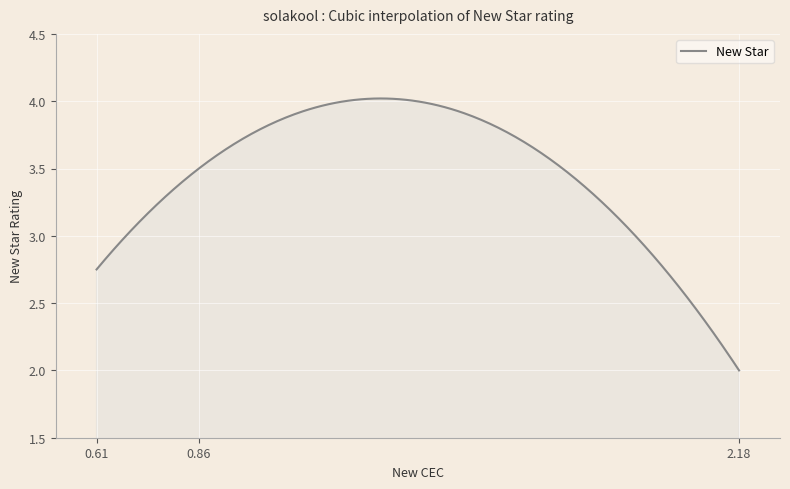

What is the value of the 1st point from the left?

2.8